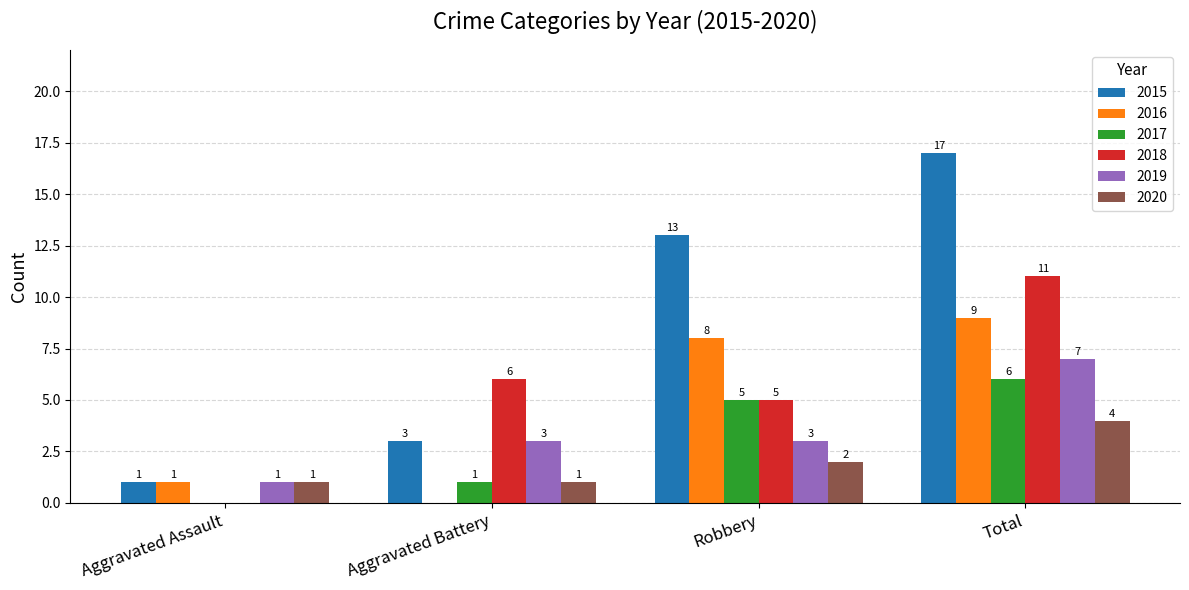

What is the maximum value shown in the chart?

17